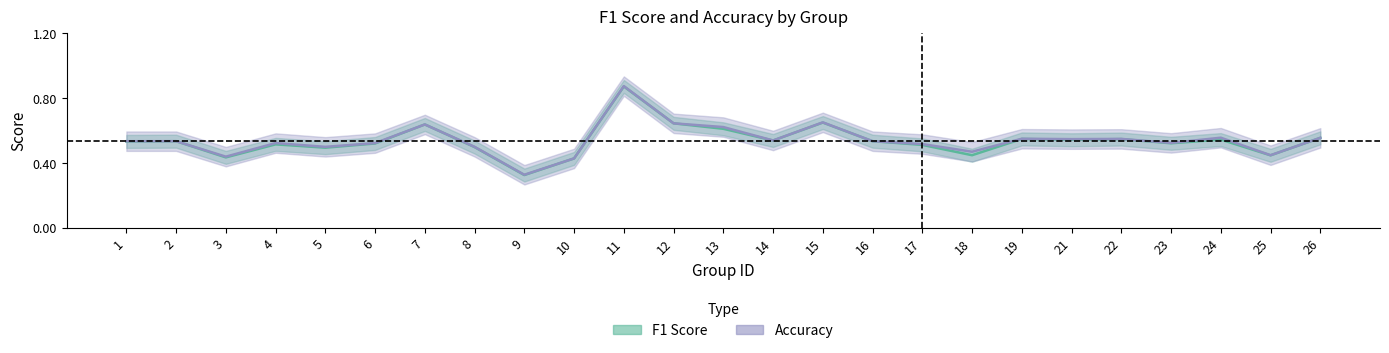

True or false: accuracy has a value of 0.6 at 13.

True